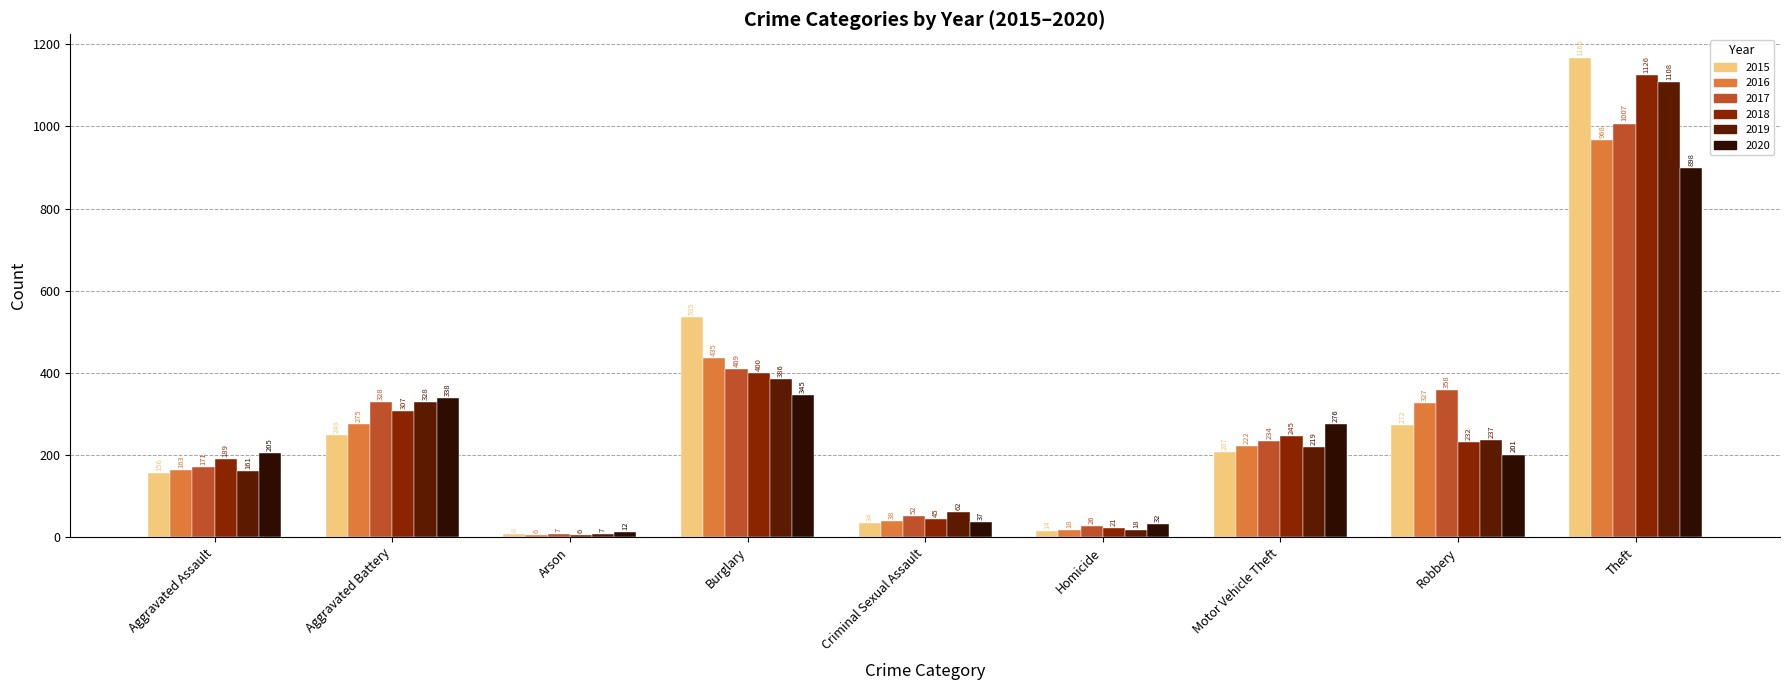

Where is 2017 nearest to the value 507?

Burglary